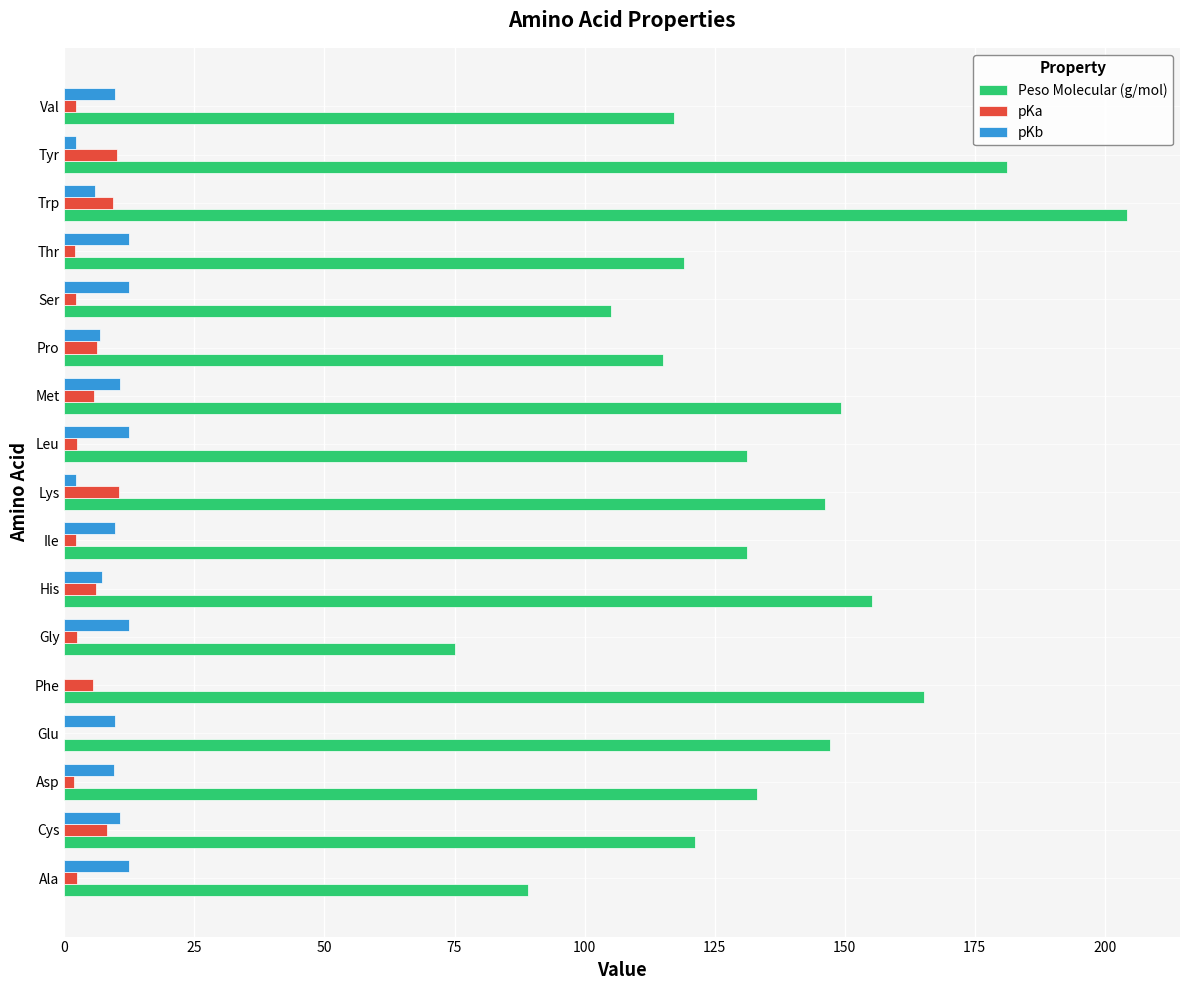

What value does the pKa series have at His?

6.0